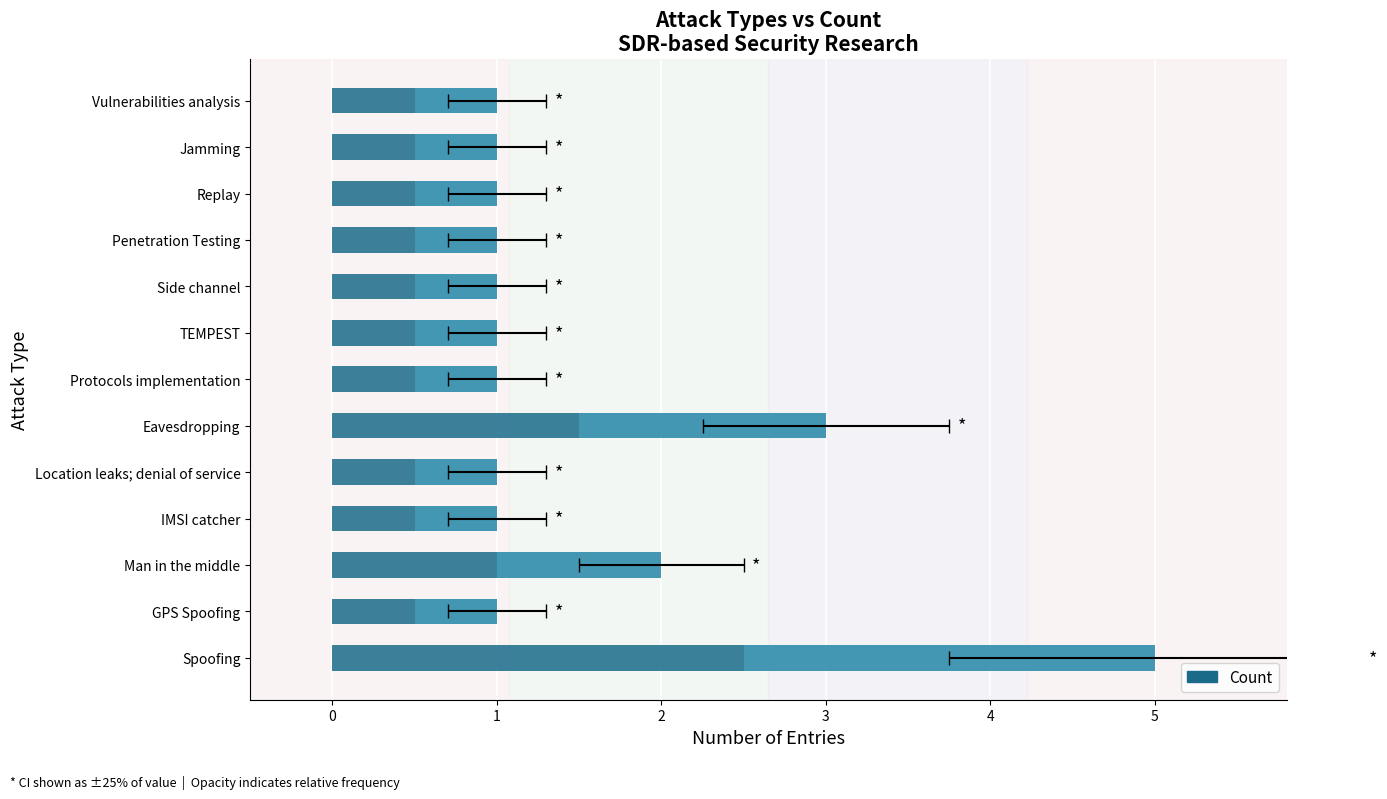

Is it true that the value at Side channel is 2?

False